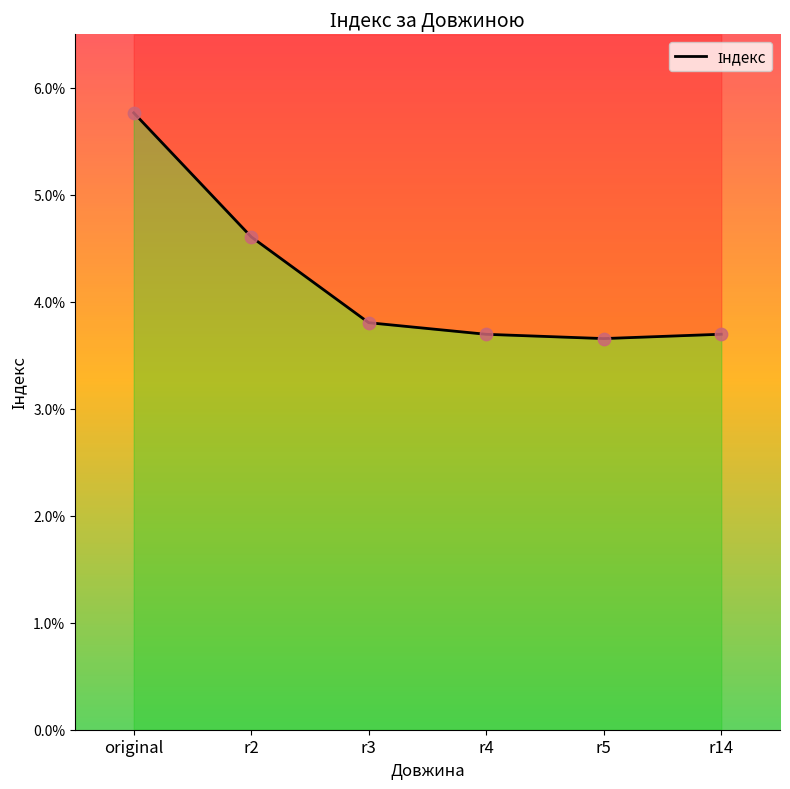

Between r4 and r3, which is larger?

r3